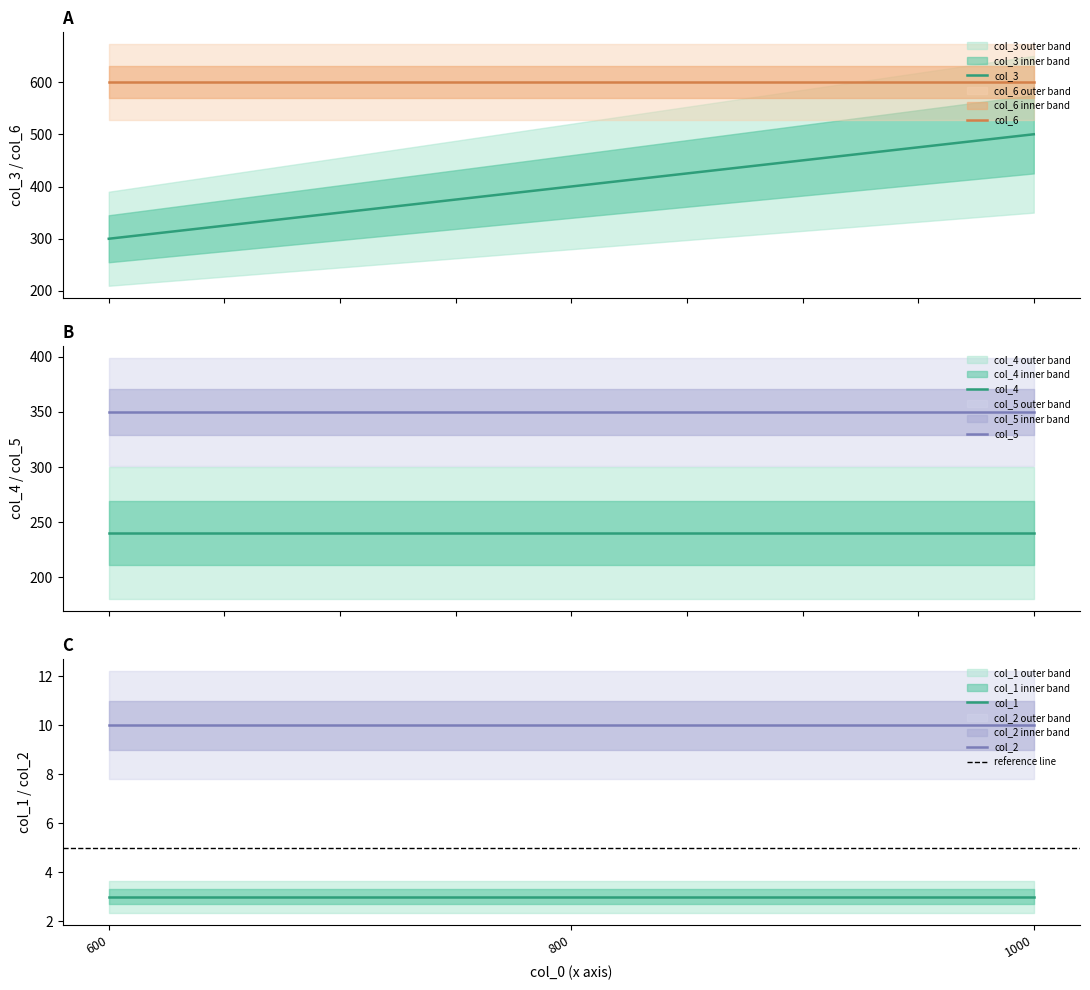

What is the average value of the col_3 series?

400